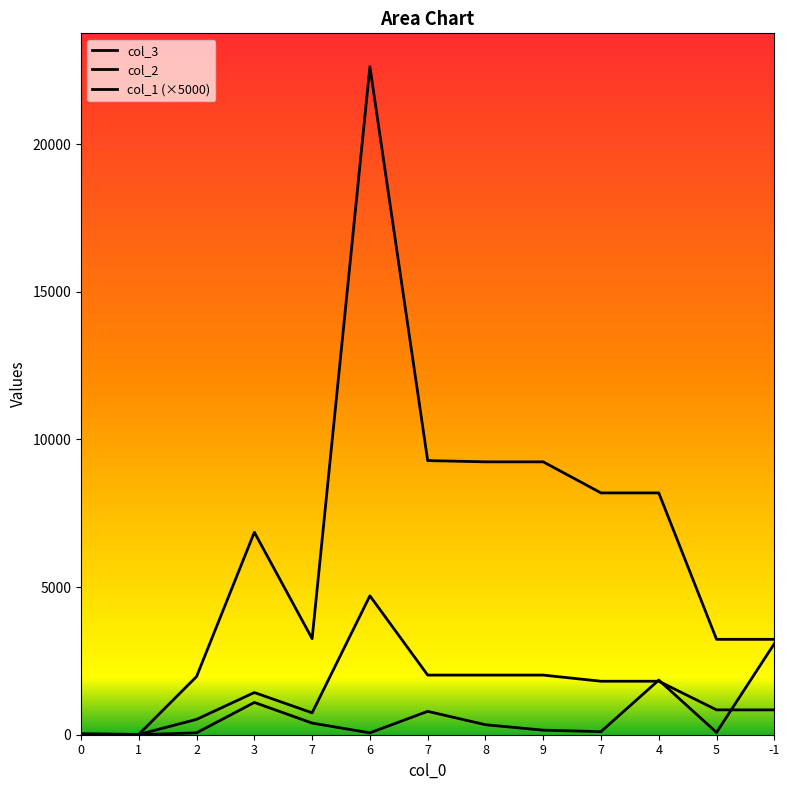

What is the average value of the col_2 series?

1446.0